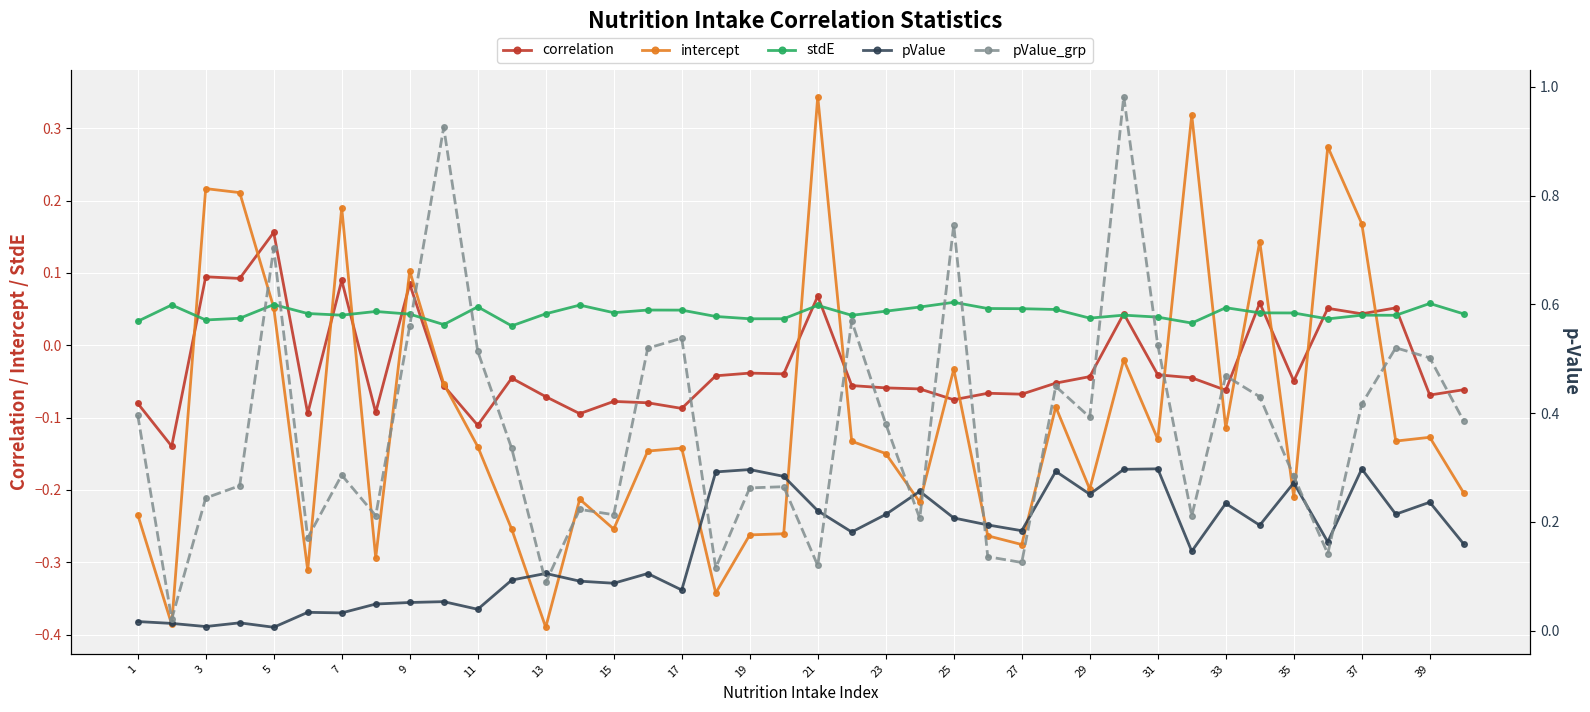

What is the label of the 40th point from the right?

1